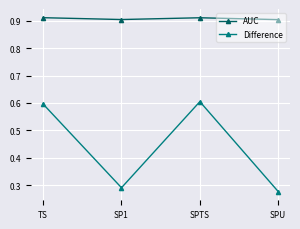

Count the AUC values in the range 0 to 1.

4